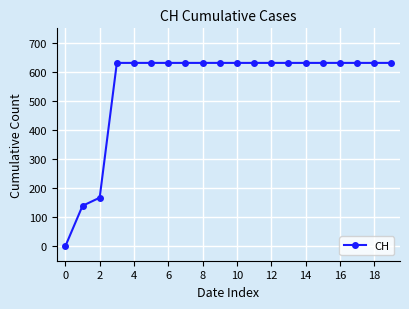

Does the chart have visible grid lines?

Yes